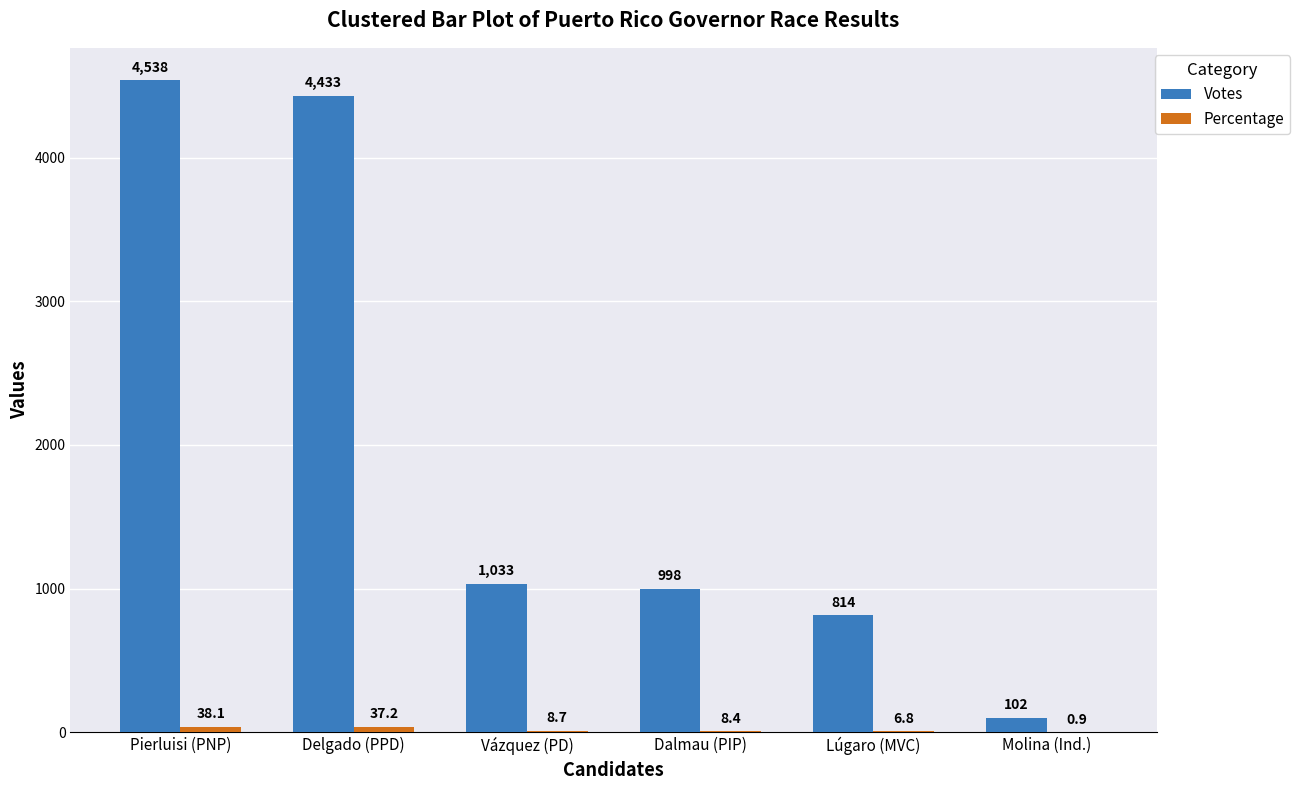

Which series changed the most between Vázquez (PD) and Molina (Ind.)?

Votes